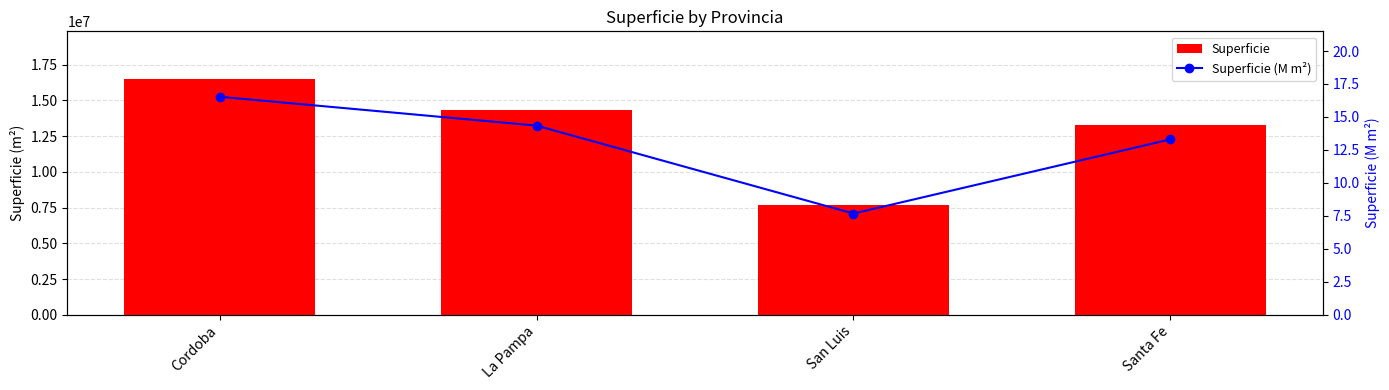

What is the value of the Superficie bar at the 2nd from the left?

14344000.0